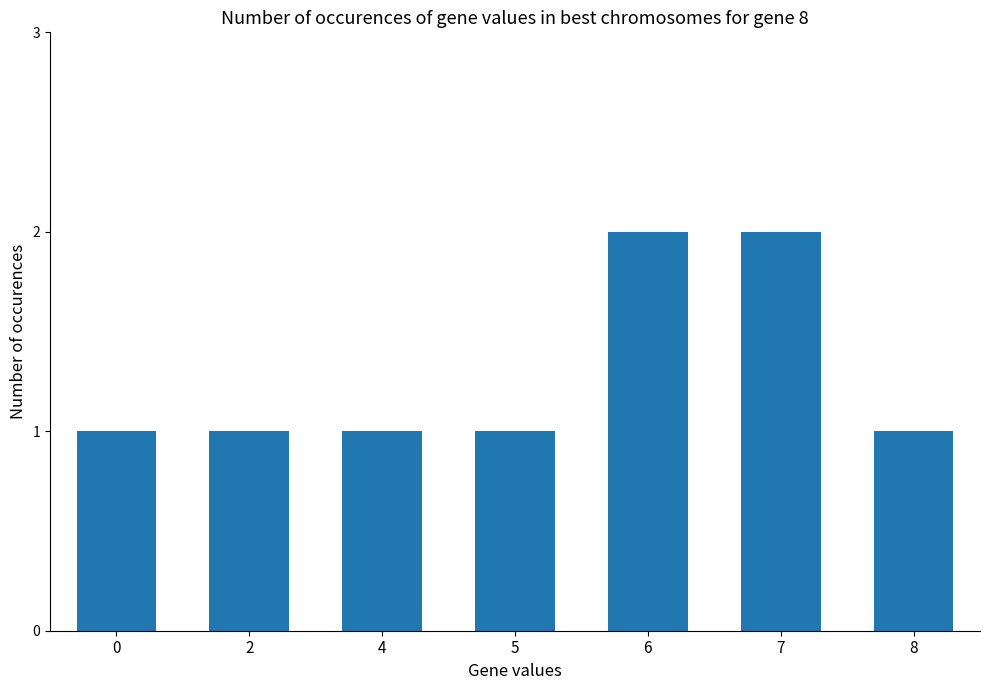

What is the sum of the values at 6 and 7?

4